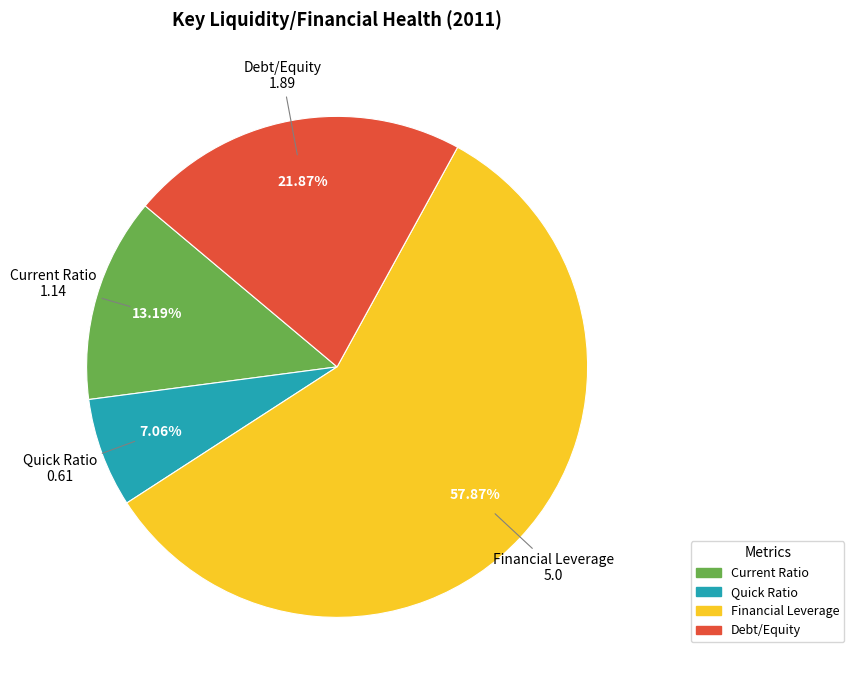

The Debt/Equity slice represents 31% of the pie. True or false?

False